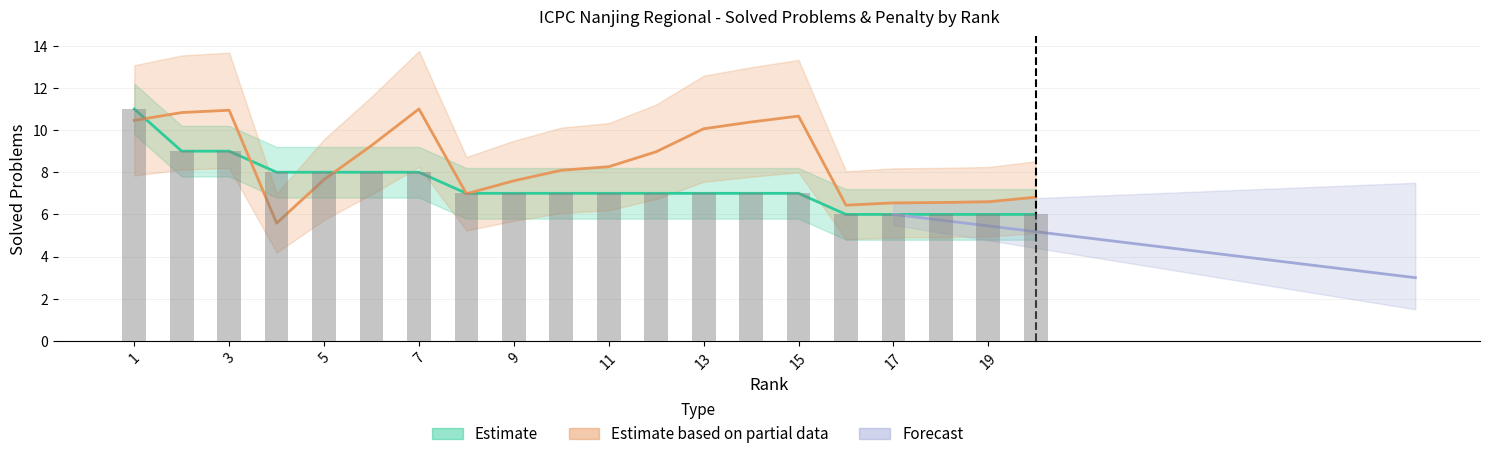

The Solved series shows 11.0 at 15. True or false?

False